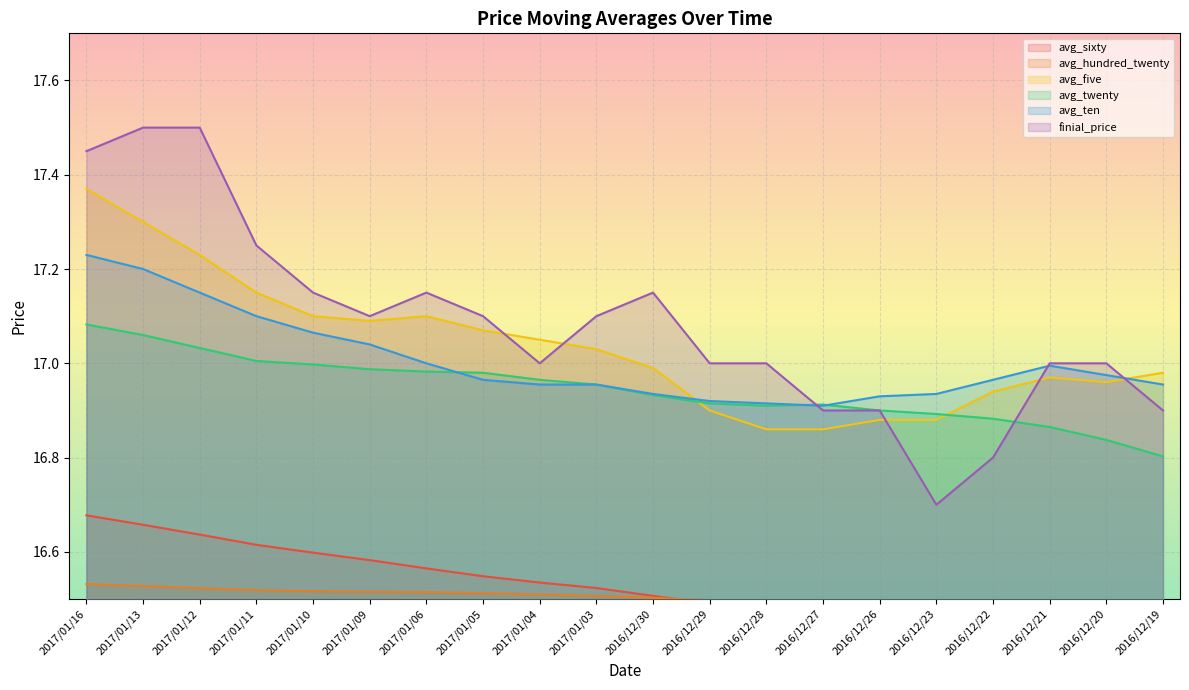

The finial_price series shows 30.3 at 2017/01/11. True or false?

False